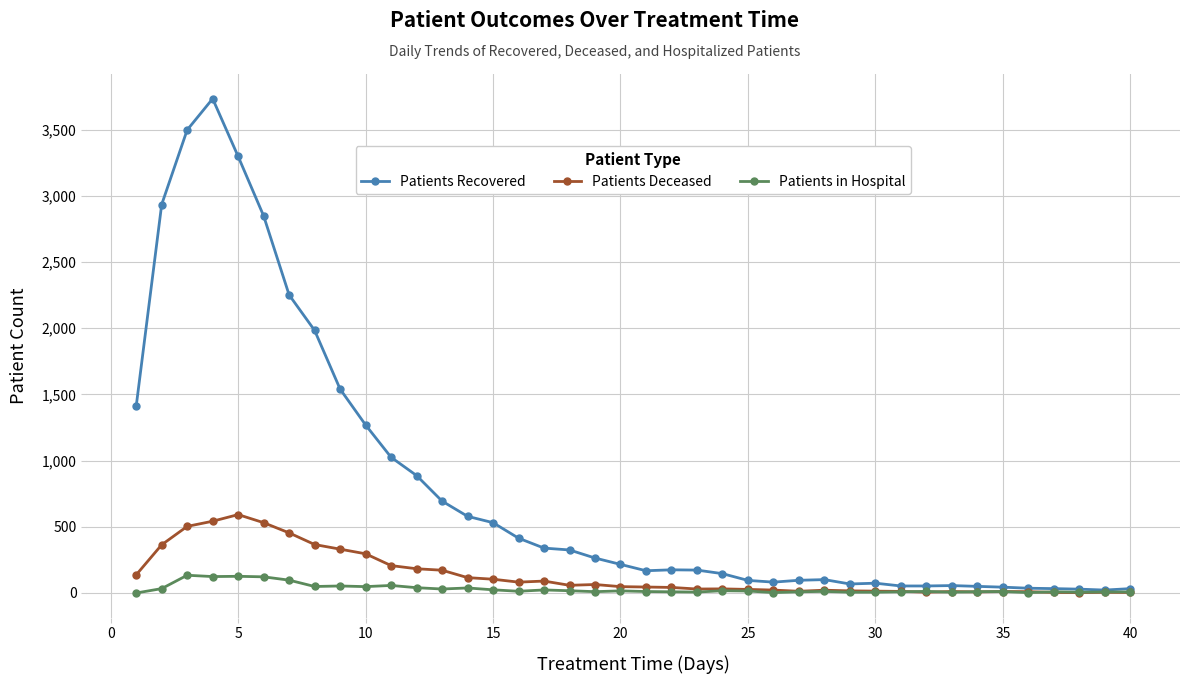

At how many categories does at least one series exceed 3090?

3